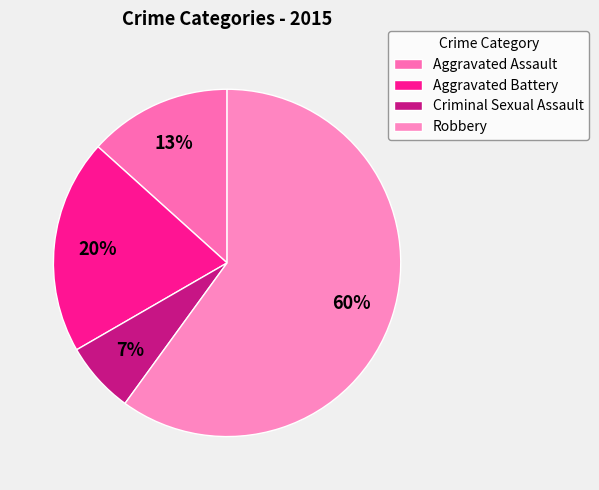

Rank the categories by value from lowest to highest.

Criminal Sexual Assault, Aggravated Assault, Aggravated Battery, Robbery